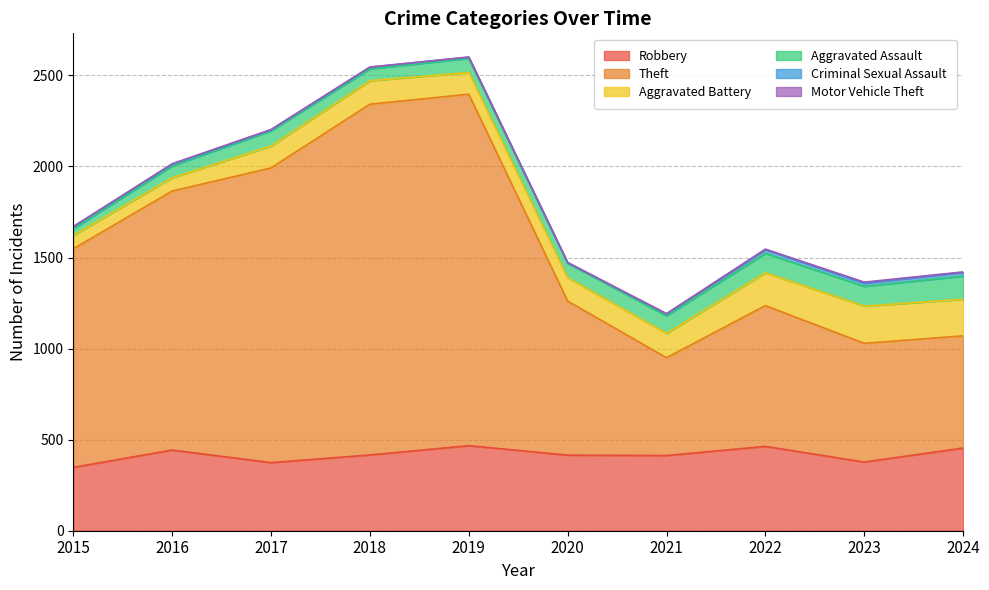

Where is Aggravated Assault nearest to the value 82?

2017